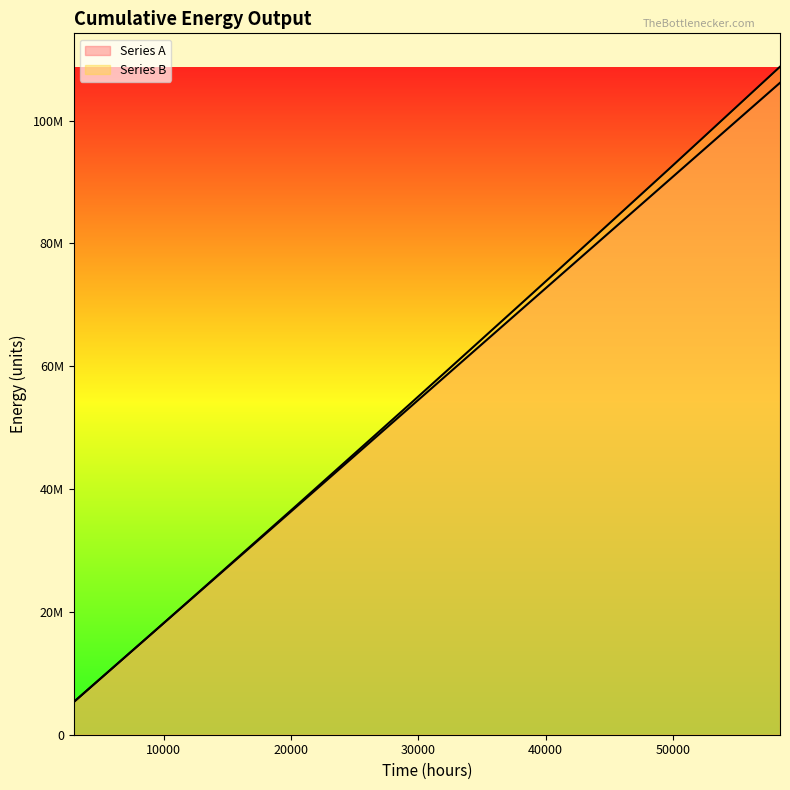

Reading left to right, list all the values displayed in this chart.

Series A: 5308560	10617120	15925680	21234240	26542800	31851360	37159920	42468480	47777040	53085600	58394160	63702720	69011280	74319840	79628400	84936960	90245520	95554080	100862600	106171200
Series B: 5308560	10617120	15925680	21264800	26626450	31988090	37357850	42773120	48188380	53603640	59058270	64527690	69997100	75483080	81007180	86531290	92055400	97628040	103207400	108786700